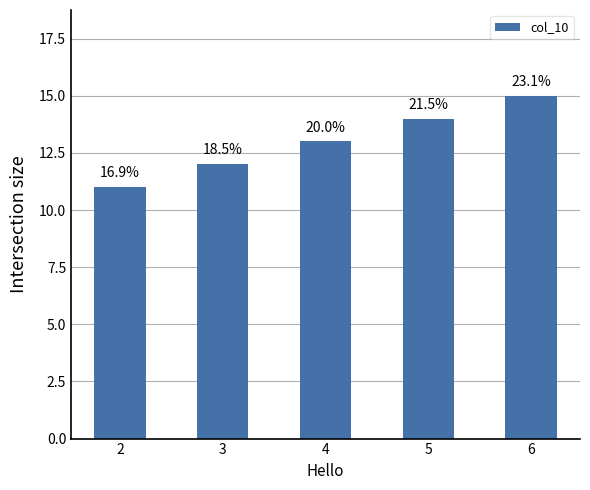

At which label does the data first exceed 13?

5